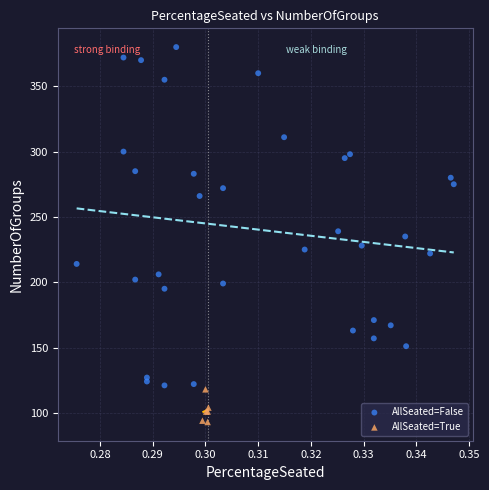

Which series reaches the minimum Y coordinate?

AllSeated=True